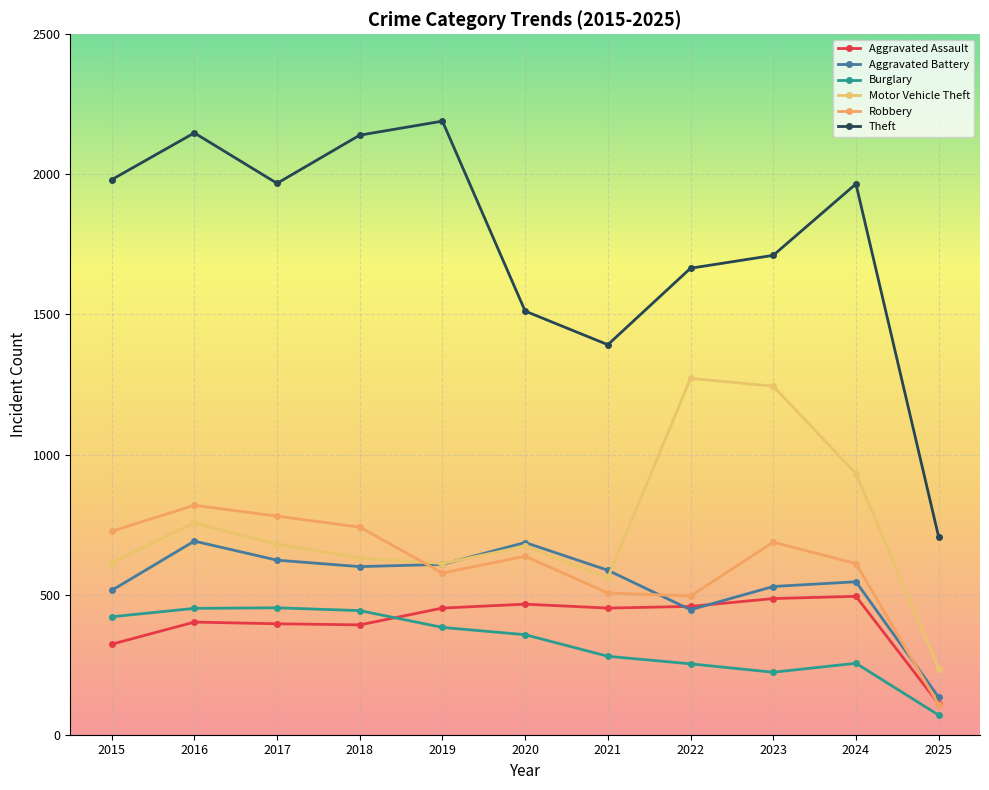

How many lines are shown in the chart?

6